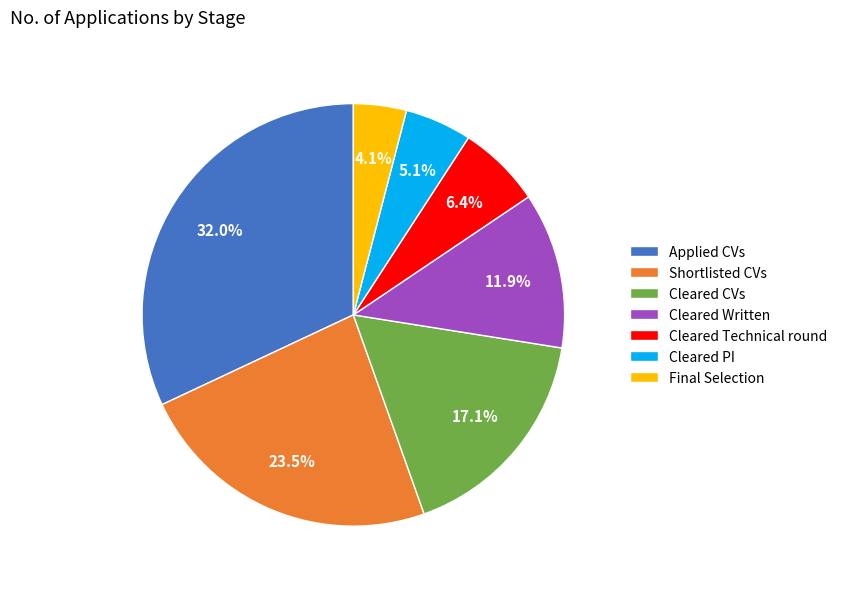

Combined, do Cleared PI and Final Selection account for over 50%?

No